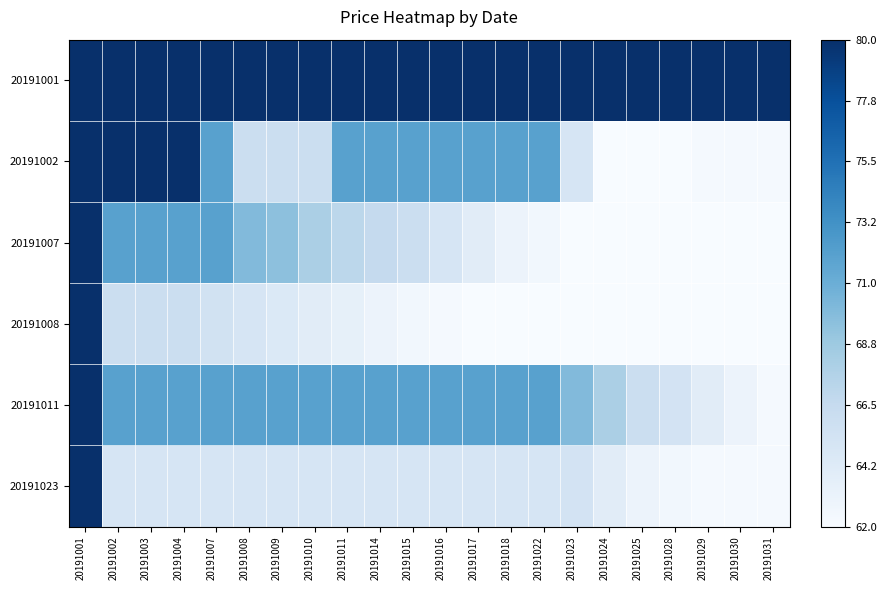

Reading left to right, transcribe all the data shown in this chart.

20191001: 20191001=1.0	20191002=1.0	20191003=1.0	20191004=1.0	20191007=1.0	20191008=1.0	20191009=1.0	20191010=1.0	20191011=1.0	20191014=1.0	20191015=1.0	20191016=1.0	20191017=1.0	20191018=1.0	20191022=1.0	20191023=1.0	20191024=1.0	20191025=1.0	20191028=1.0	20191029=1.0	20191030=1.0	20191031=1.0
20191002: 20191001=1.0	20191002=1.0	20191003=1.0	20191004=1.0	20191007=0.6	20191008=0.2	20191009=0.2	20191010=0.2	20191011=0.6	20191014=0.6	20191015=0.6	20191016=0.6	20191017=0.6	20191018=0.6	20191022=0.6	20191023=0.2	20191024=0.0	20191025=0.0	20191028=0.0	20191029=0.0	20191030=0.0	20191031=0.0
20191007: 20191001=1.0	20191002=0.6	20191003=0.6	20191004=0.6	20191007=0.6	20191008=0.4	20191009=0.4	20191010=0.3	20191011=0.3	20191014=0.2	20191015=0.2	20191016=0.2	20191017=0.1	20191018=0.1	20191022=0.0	20191023=0.0	20191024=0.0	20191025=0.0	20191028=0.0	20191029=0.0	20191030=0.0	20191031=0.0
20191008: 20191001=1.0	20191002=0.2	20191003=0.2	20191004=0.2	20191007=0.2	20191008=0.2	20191009=0.1	20191010=0.1	20191011=0.1	20191014=0.1	20191015=0.0	20191016=0.0	20191017=0.0	20191018=0.0	20191022=0.0	20191023=0.0	20191024=0.0	20191025=0.0	20191028=0.0	20191029=0.0	20191030=0.0	20191031=0.0
20191011: 20191001=1.0	20191002=0.6	20191003=0.6	20191004=0.6	20191007=0.6	20191008=0.6	20191009=0.6	20191010=0.6	20191011=0.6	20191014=0.6	20191015=0.6	20191016=0.6	20191017=0.6	20191018=0.6	20191022=0.6	20191023=0.4	20191024=0.3	20191025=0.2	20191028=0.2	20191029=0.1	20191030=0.1	20191031=0.0
20191023: 20191001=1.0	20191002=0.2	20191003=0.2	20191004=0.2	20191007=0.2	20191008=0.2	20191009=0.2	20191010=0.2	20191011=0.2	20191014=0.2	20191015=0.2	20191016=0.2	20191017=0.2	20191018=0.2	20191022=0.2	20191023=0.2	20191024=0.1	20191025=0.1	20191028=0.0	20191029=0.0	20191030=0.0	20191031=0.0